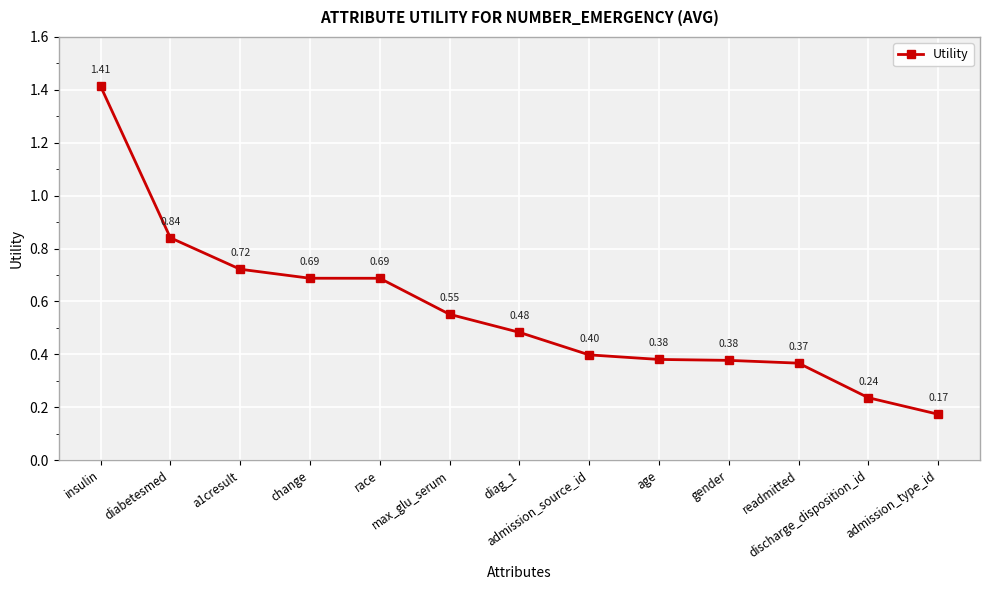

At which category does the chart reach its minimum across all series?

admission_type_id